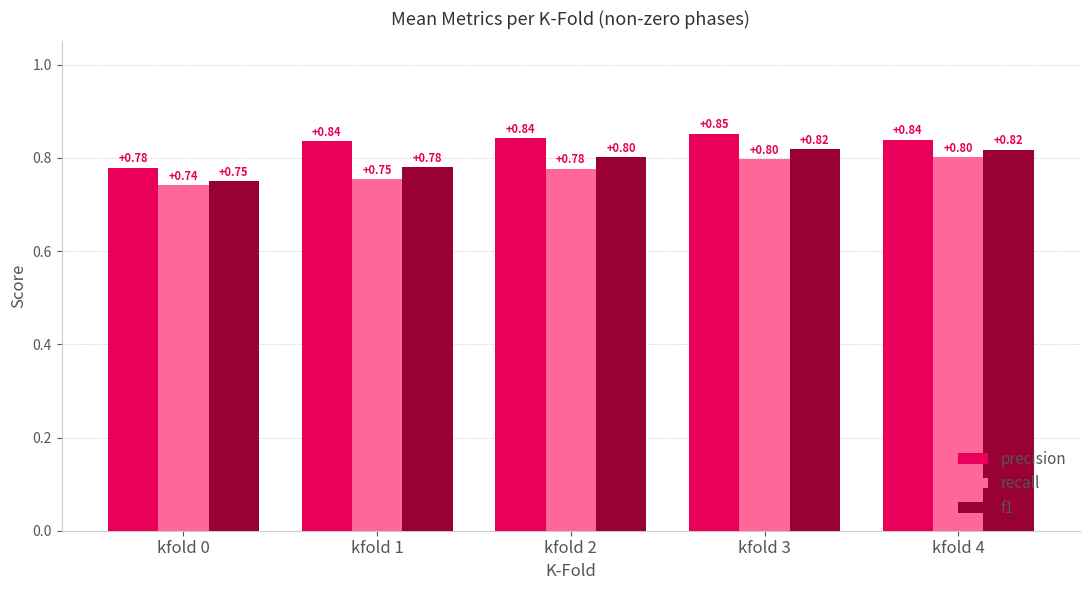

Rank the series by their maximum value, from highest to lowest.

precision, f1, recall